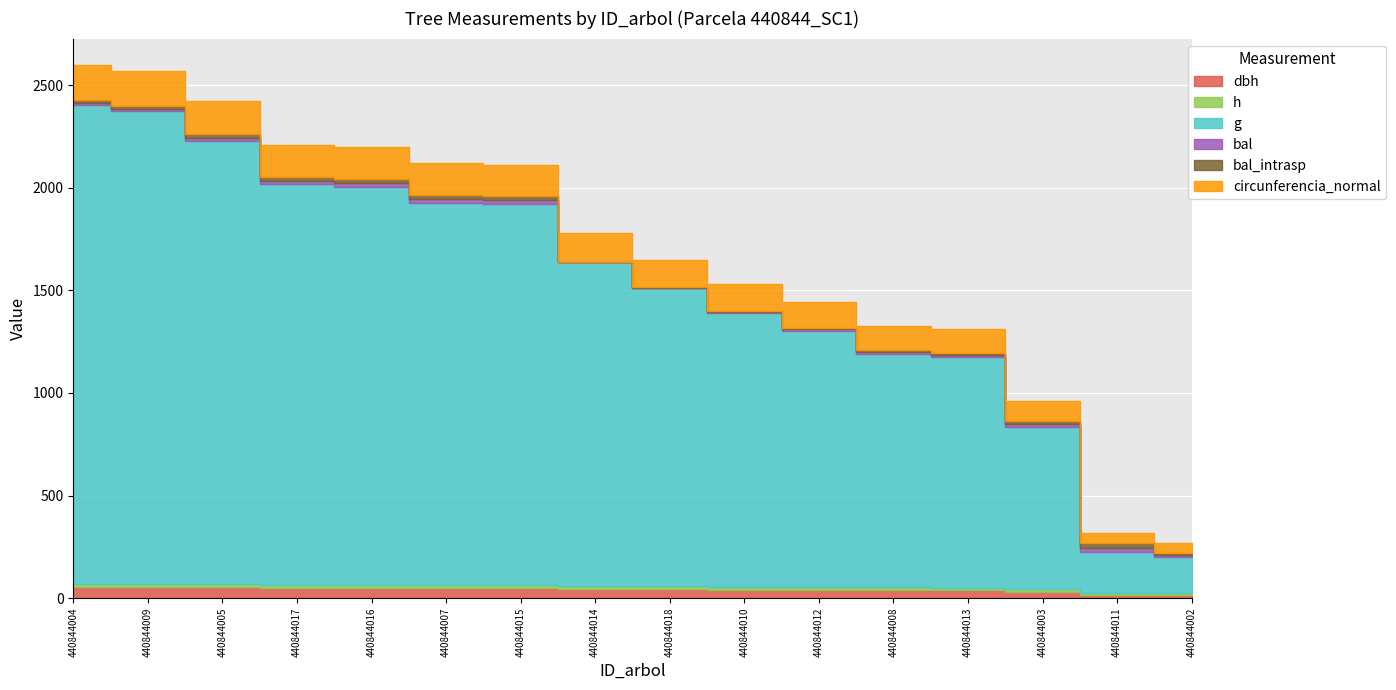

What is the sum of the g values at 440844003 and 440844015?

2641.6